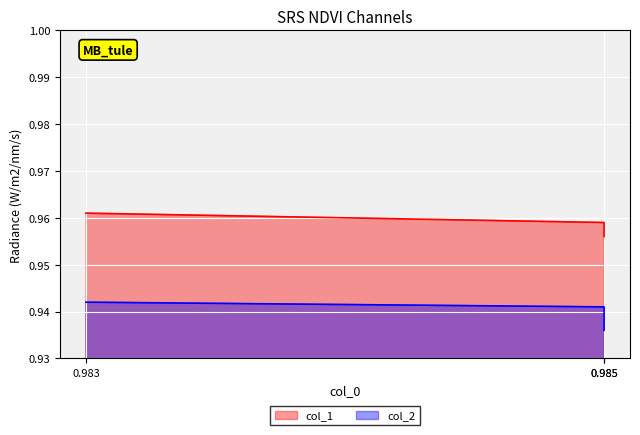

What is the sum of the col_1 values at 0.985 and 0.983?

1.9